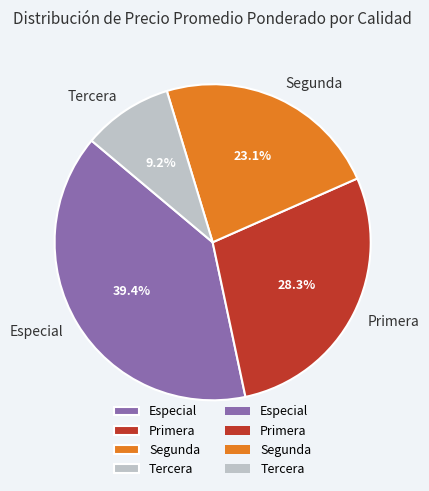

Count the number of slices in the pie.

4